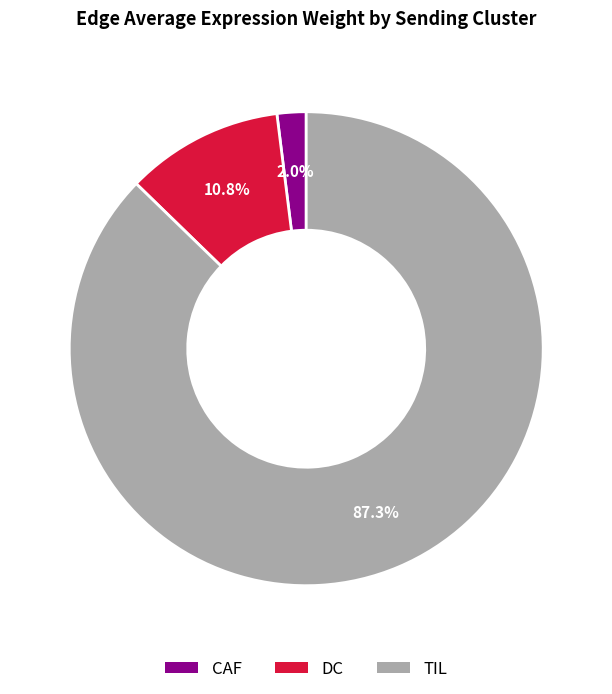

To the nearest percent, what is the difference between the largest and smallest slice percentages?

85%